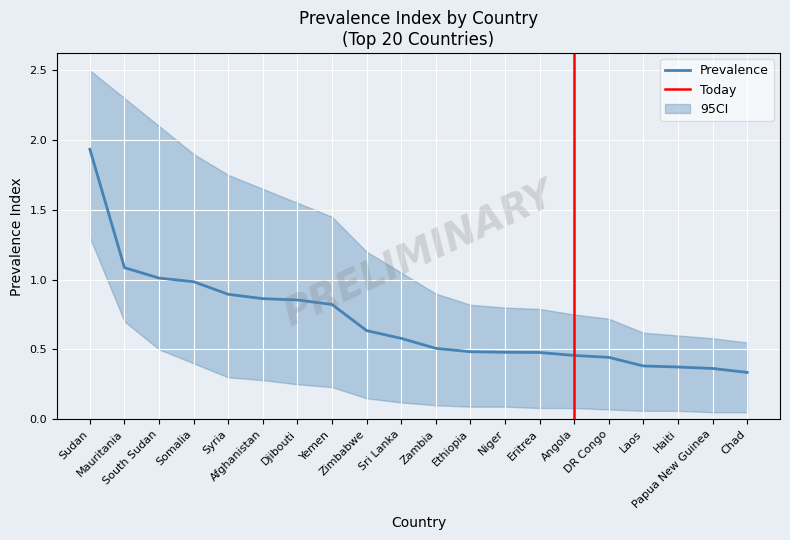

What is the change in value from Afghanistan to Papua New Guinea?

-0.5